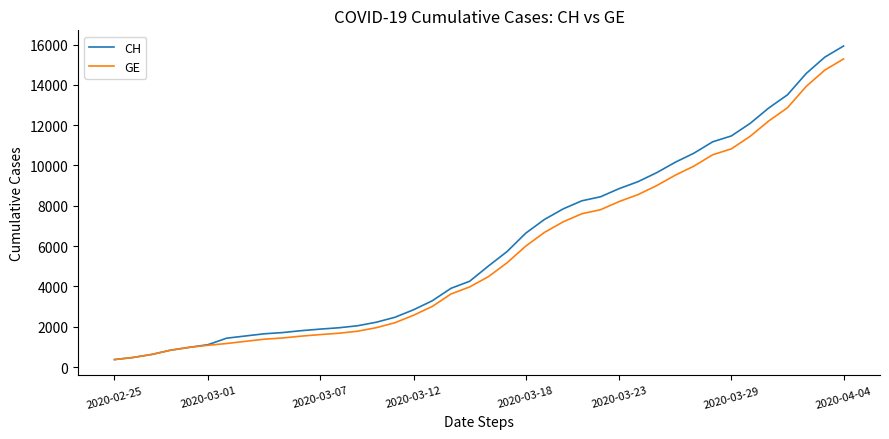

What are all the series names shown in the legend?

CH, GE